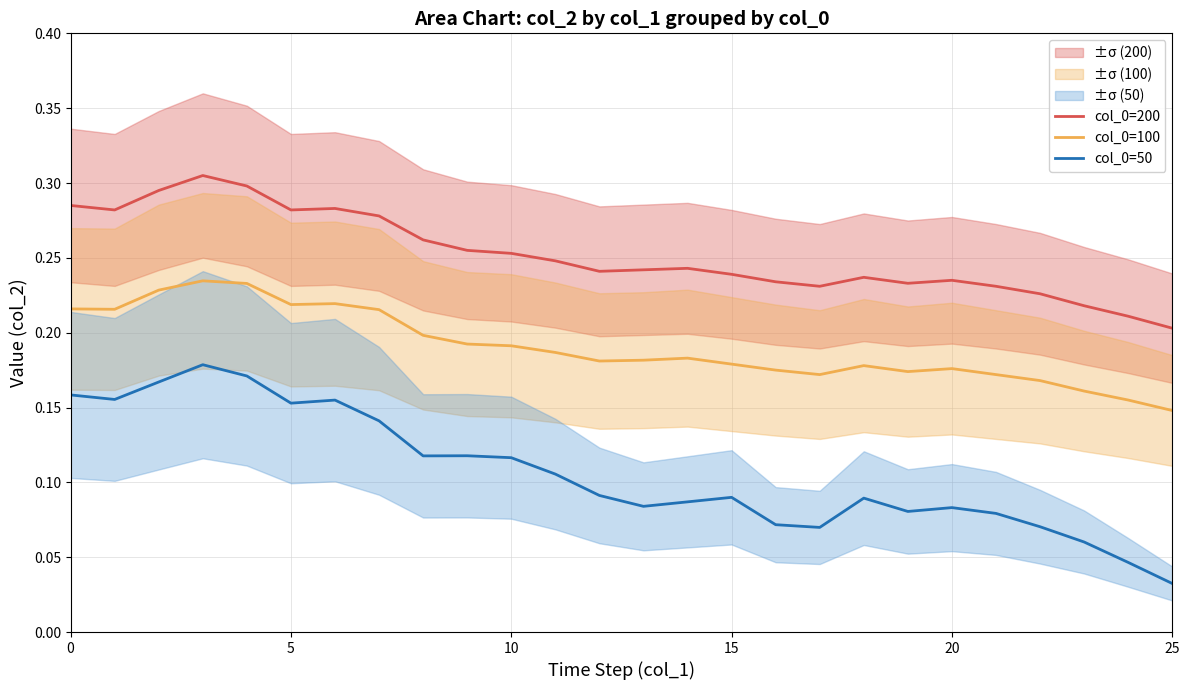

True or false: col_0=50 and col_0=100 intersect in this chart.

False